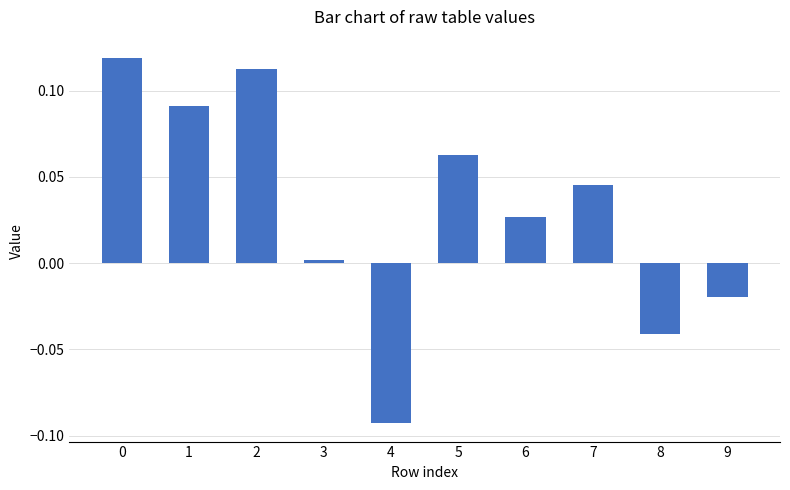

Is it true that the value at 6 is 0.0?

True